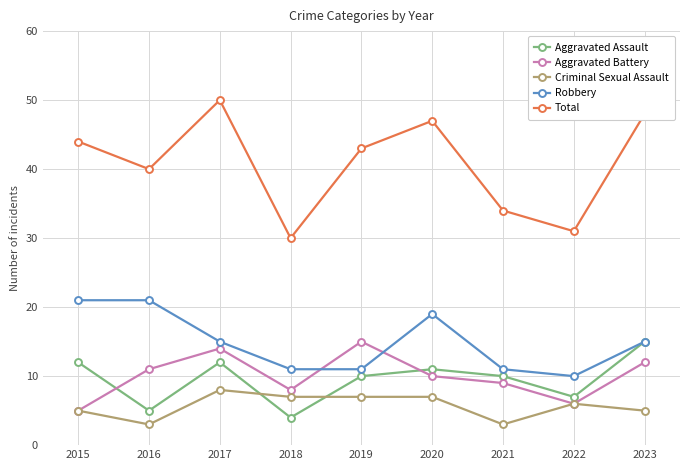

At which category does Aggravated Battery reach its first local valley?

2018